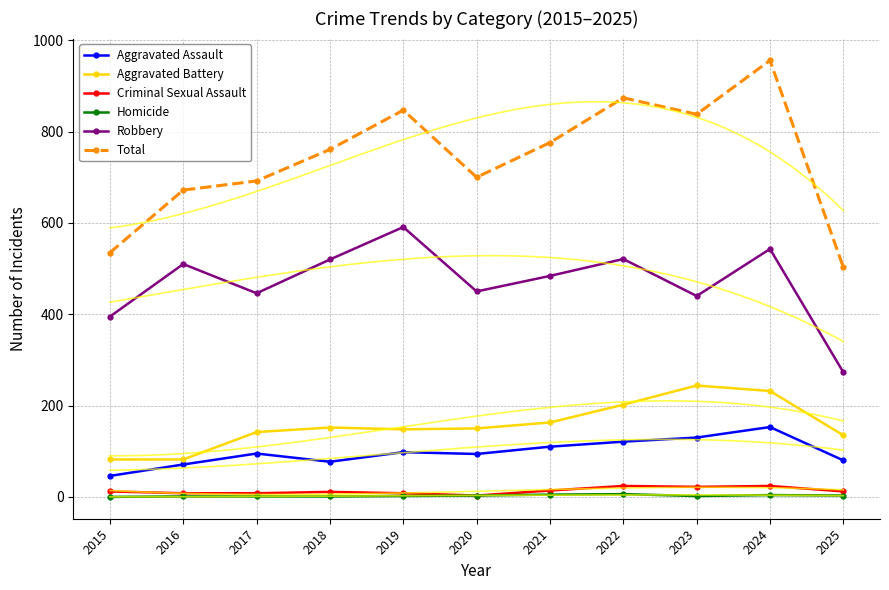

Is it true that Homicide equals 6 at 2024?

False